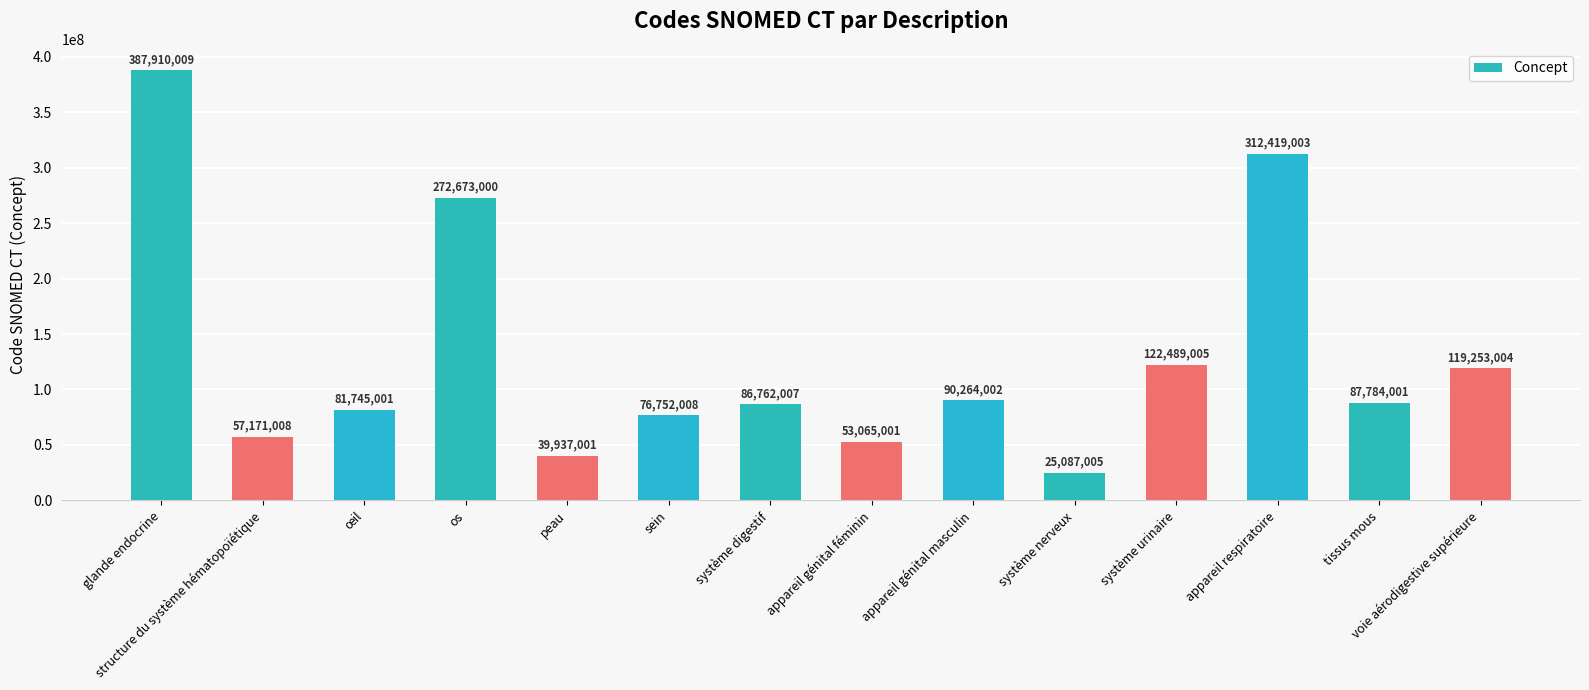

Approximately how many times larger is the value at système urinaire compared to tissus mous?

1.4